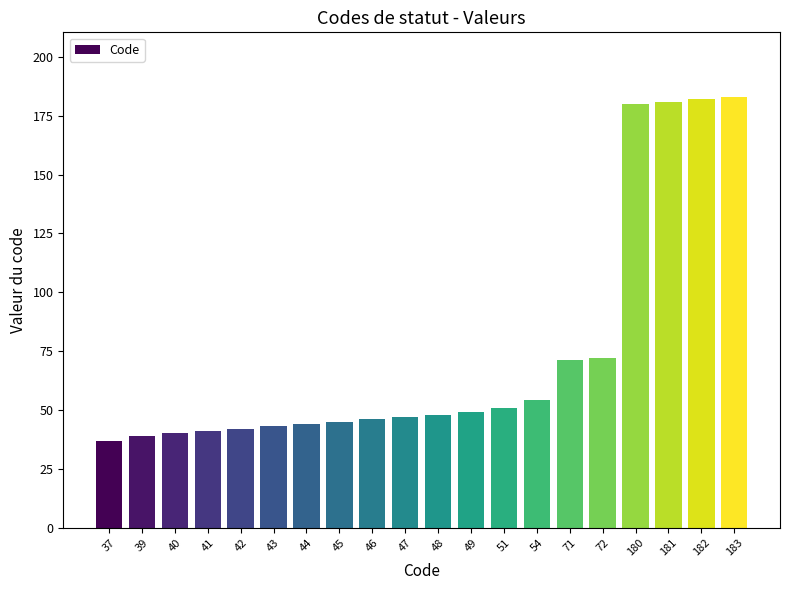

Is it true that the value at 182 is 182?

True